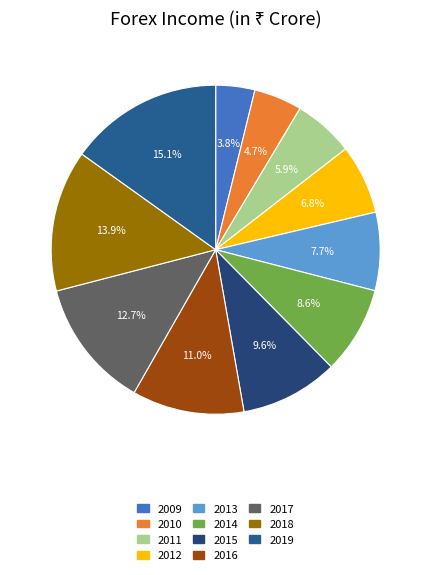

Is it true that 2014 is 9% of the pie?

True